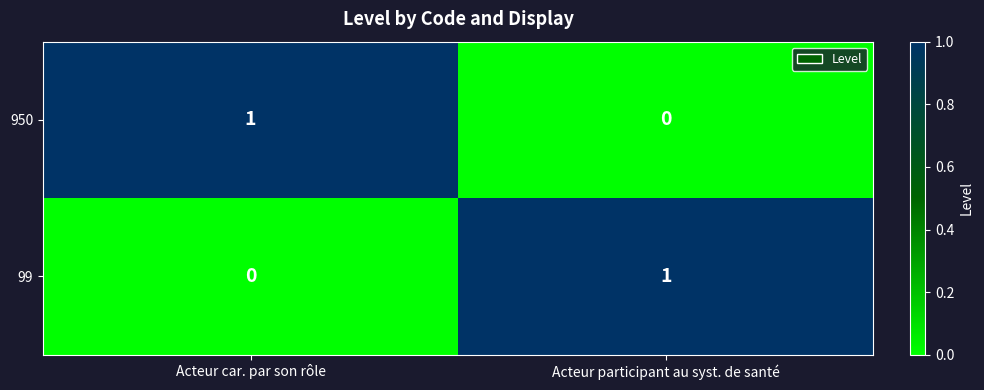

Rank the series at Acteur participant au syst. de santé from lowest to highest value.

950, 99